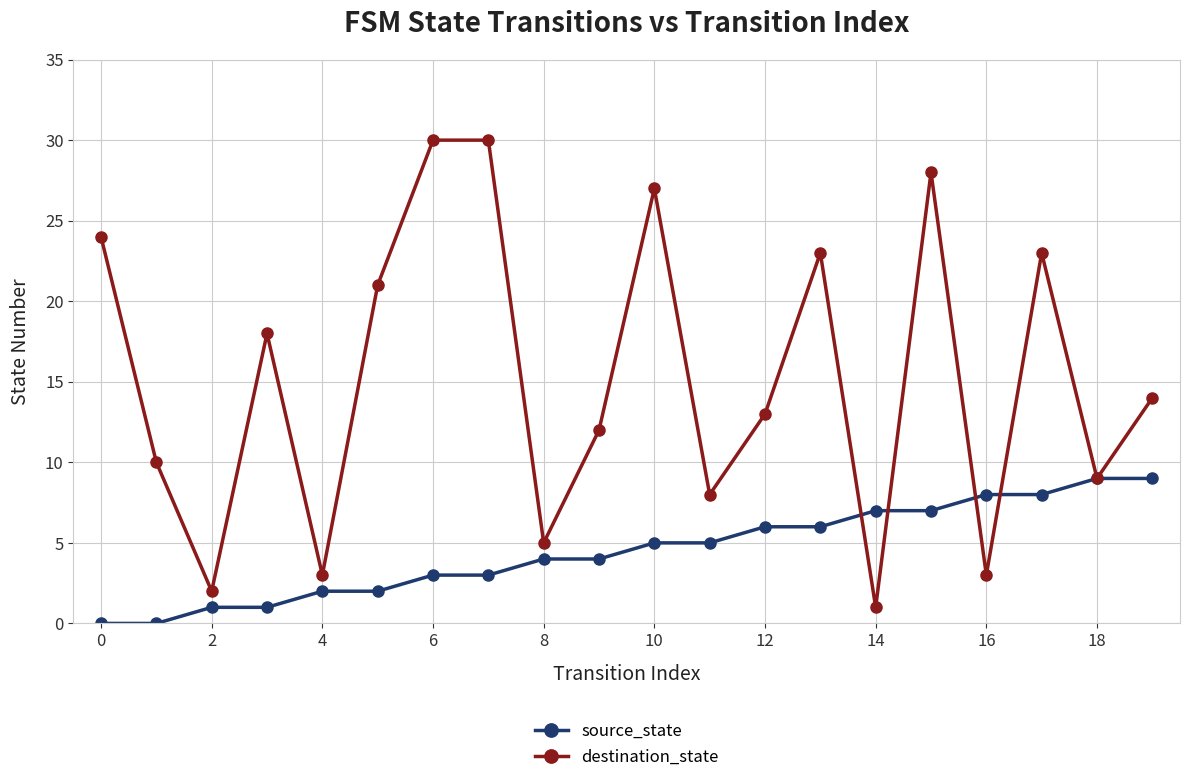

What is the value of the source_state point at the 17th from the left?

8